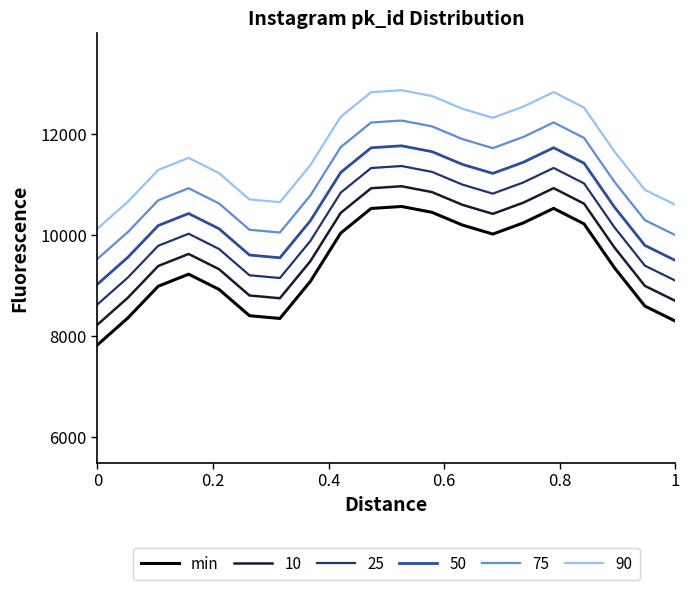

What is the difference between the maximum and minimum values in the 10 series?

2738.7